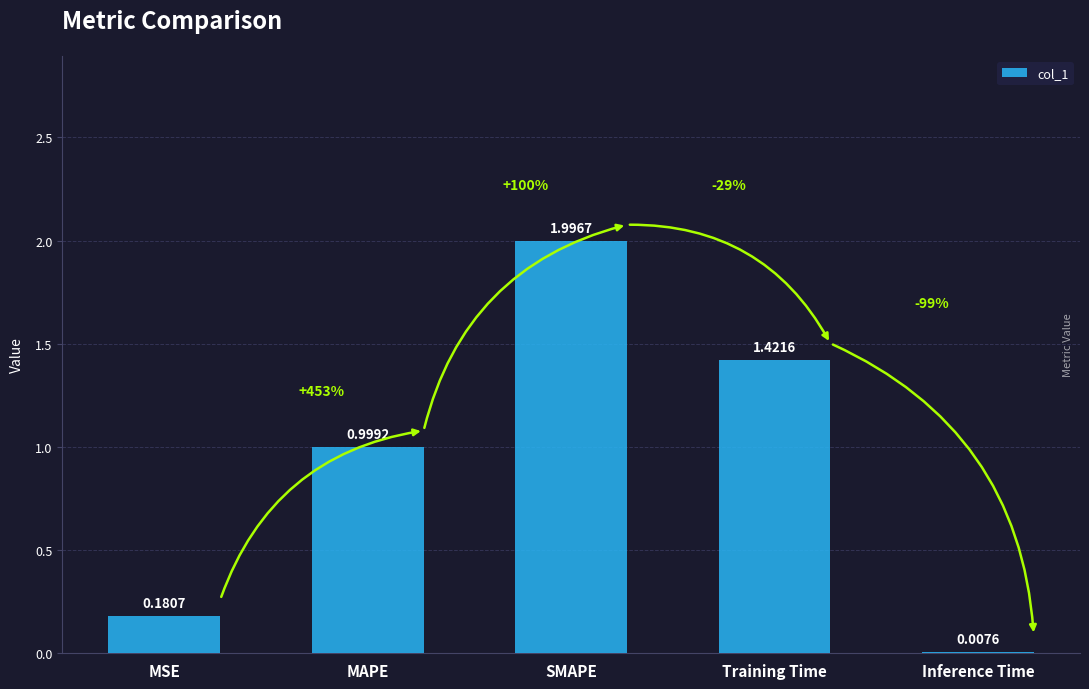

The chart shows a value of 1.8 at MAPE. True or false?

False